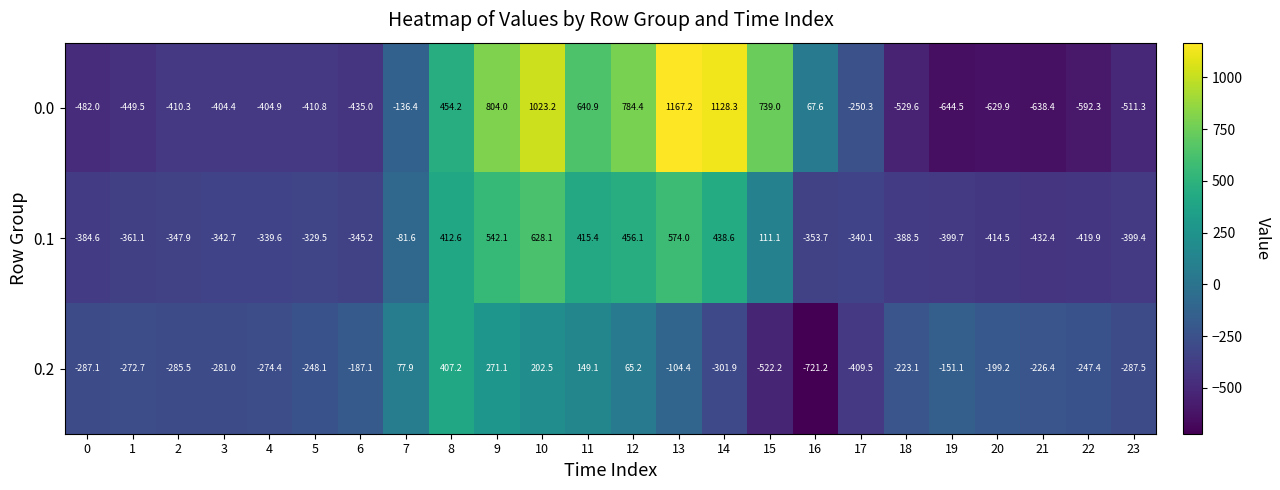

What is the sum of the 0.1 values at 2 and 7?

-429.5